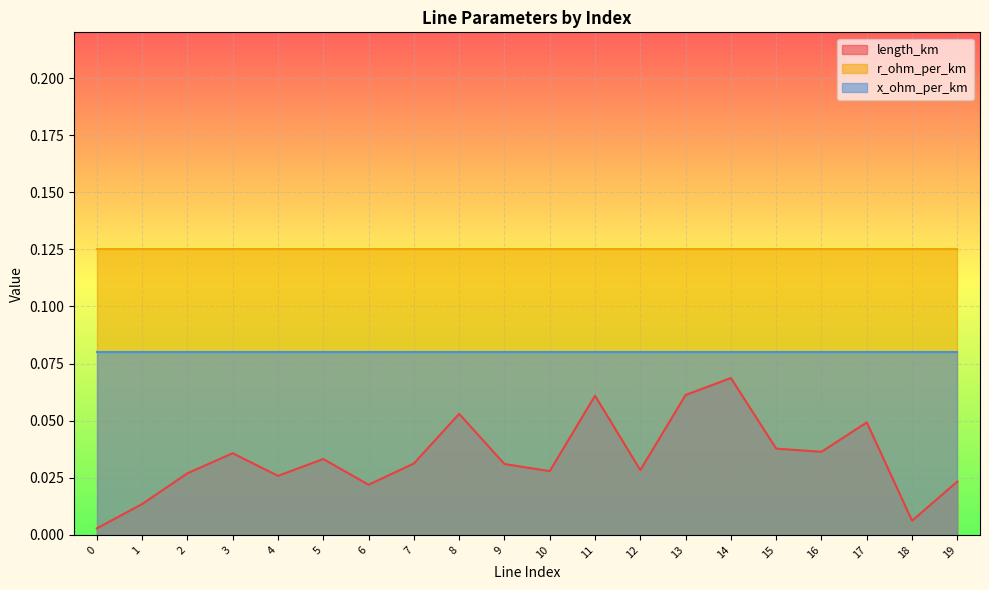

True or false: x_ohm_per_km has a value of 0.1 at 19.

True